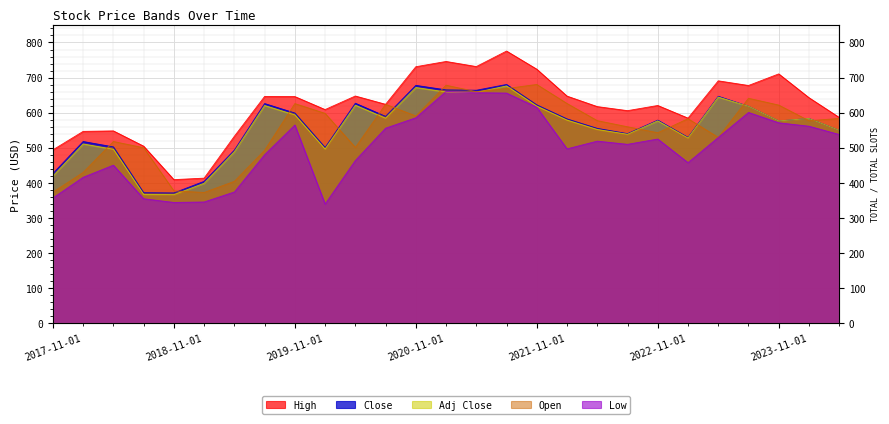

True or false: Close has more than 1 interior local peaks.

True